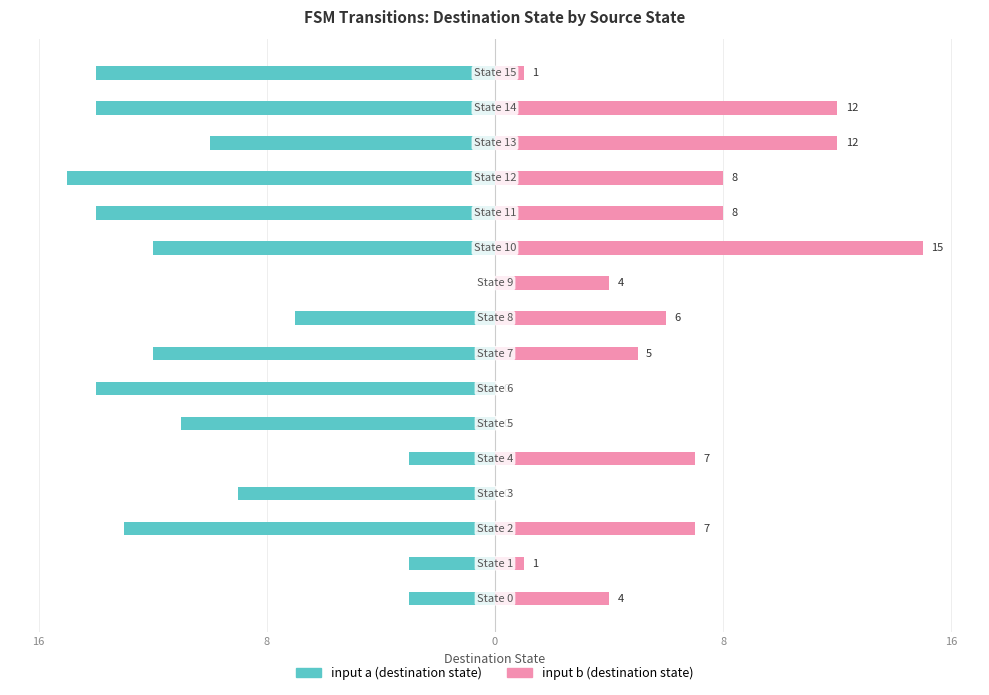

The input a (destination) series shows 0 at 9. True or false?

True